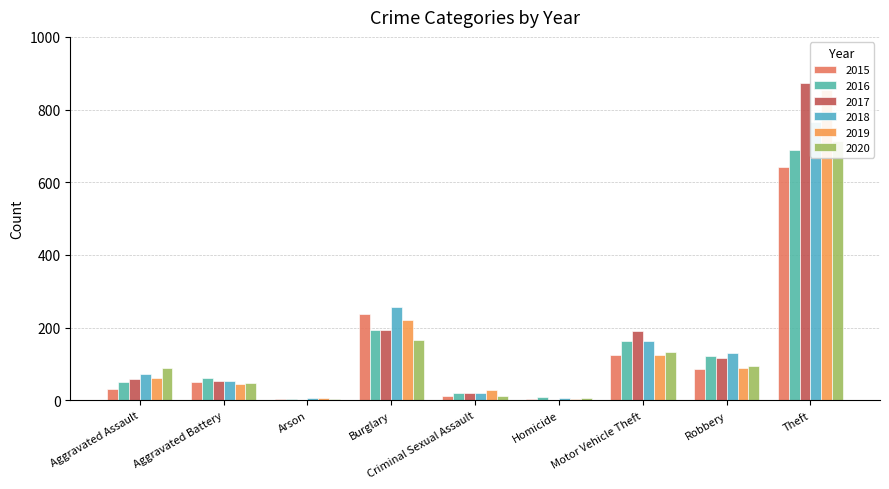

The value of 2018 at Aggravated Battery is 52. True or false?

True